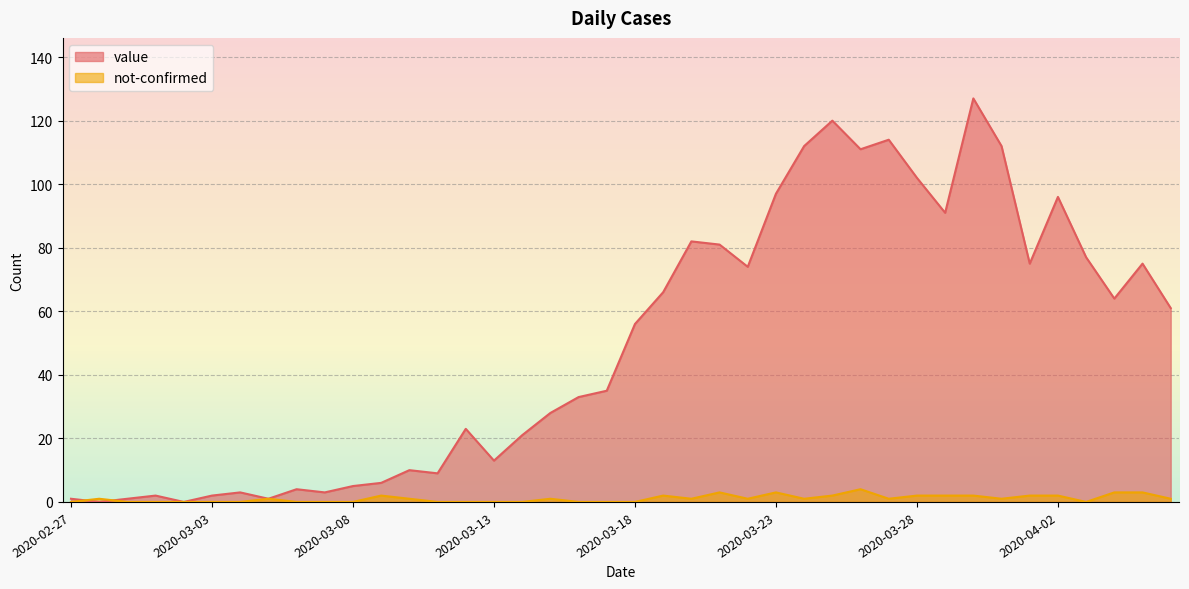

After their last crossing, which series has the higher values: not-confirmed or value?

value